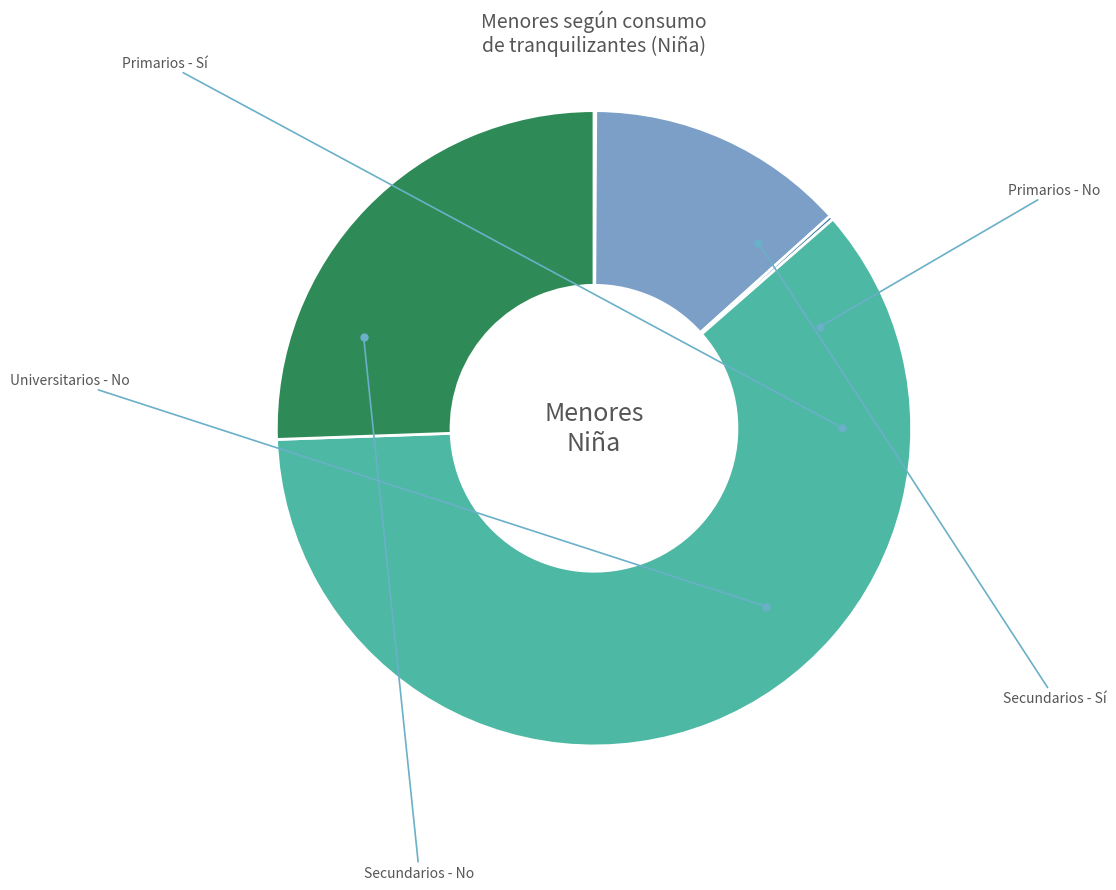

Is it true that Universitarios - No is 13% of the pie?

False